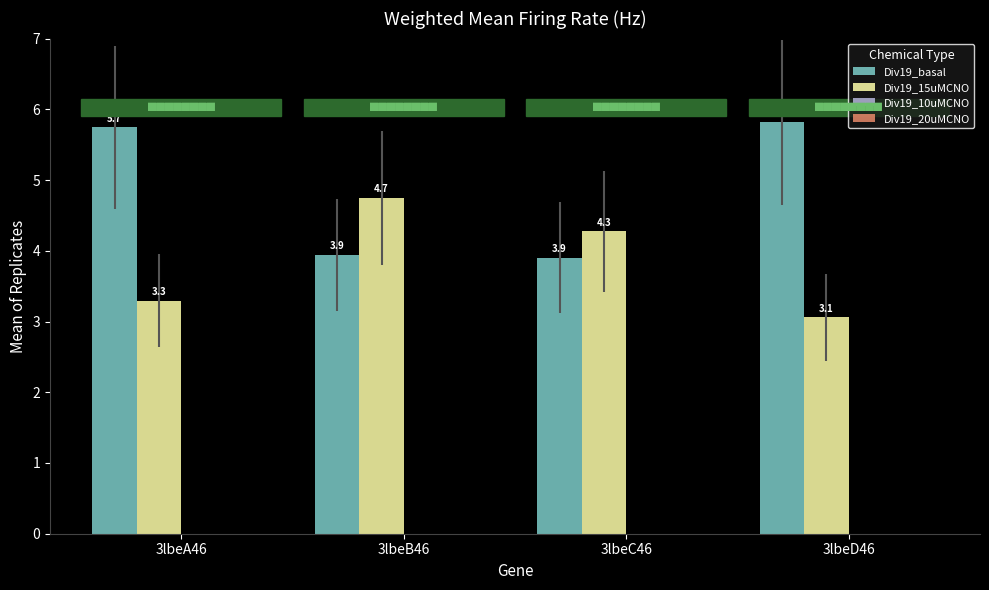

Which series has the widest spread of values?

Div19_basal